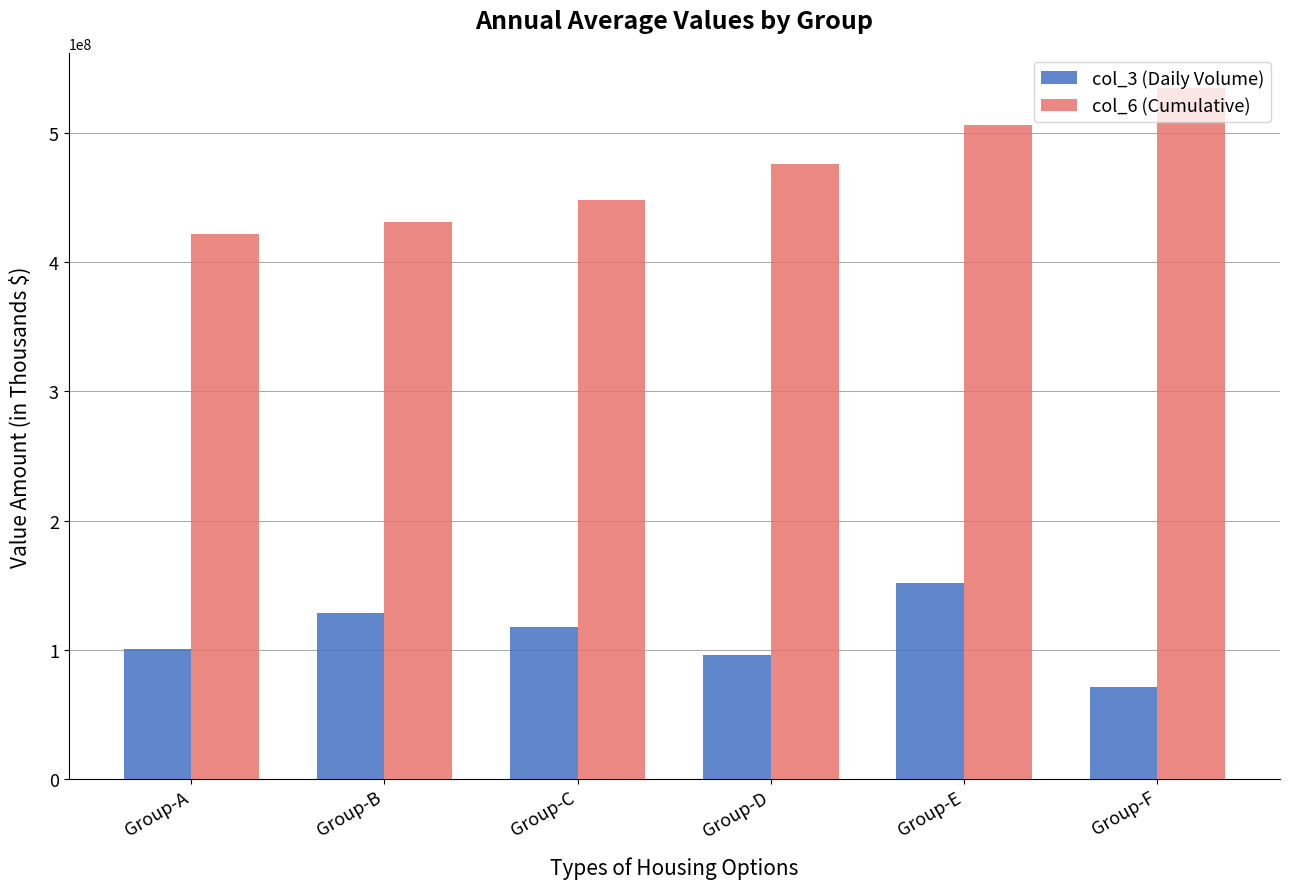

List the labels in order of col_6 (Cumulative) value, largest first.

Group-F, Group-E, Group-D, Group-C, Group-B, Group-A